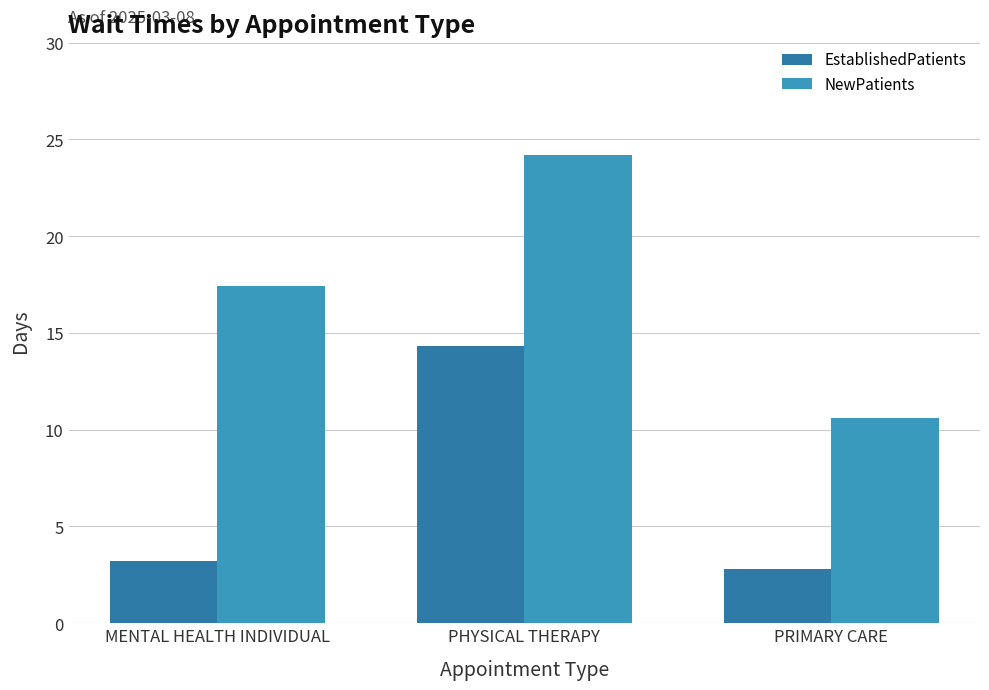

At how many categories does at least one series exceed 4?

3